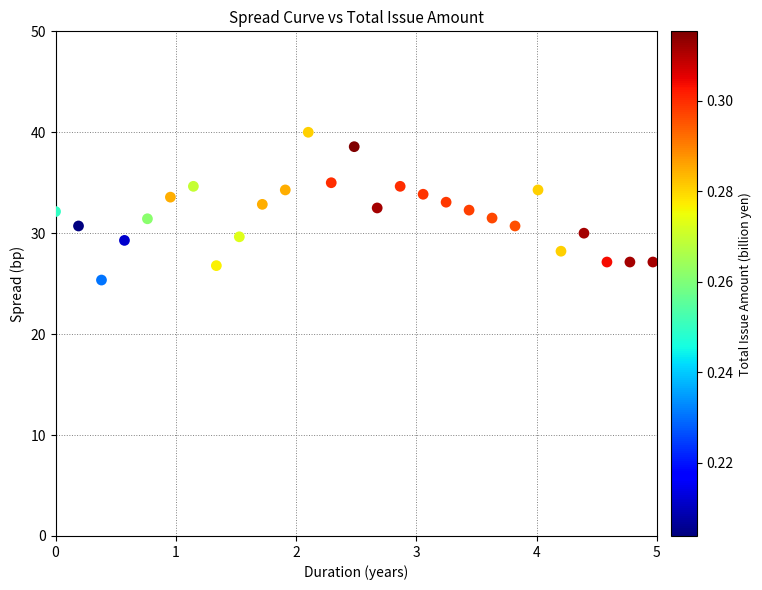

What is the range of X values (max minus min)?

5.0